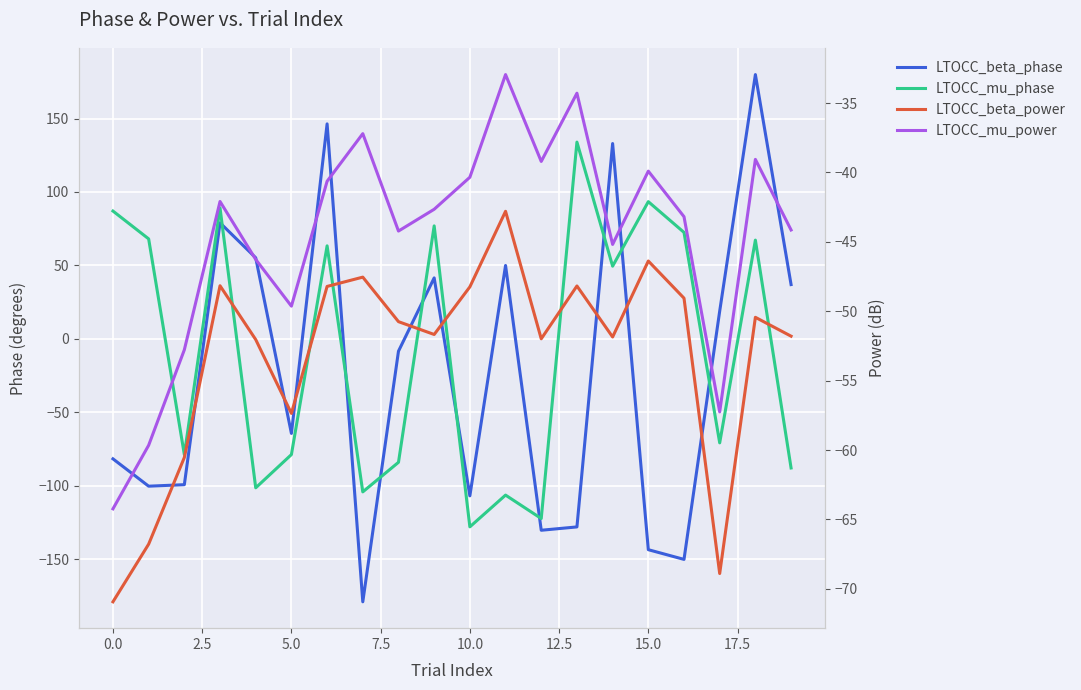

What is the label of the 6th point from the right?

14